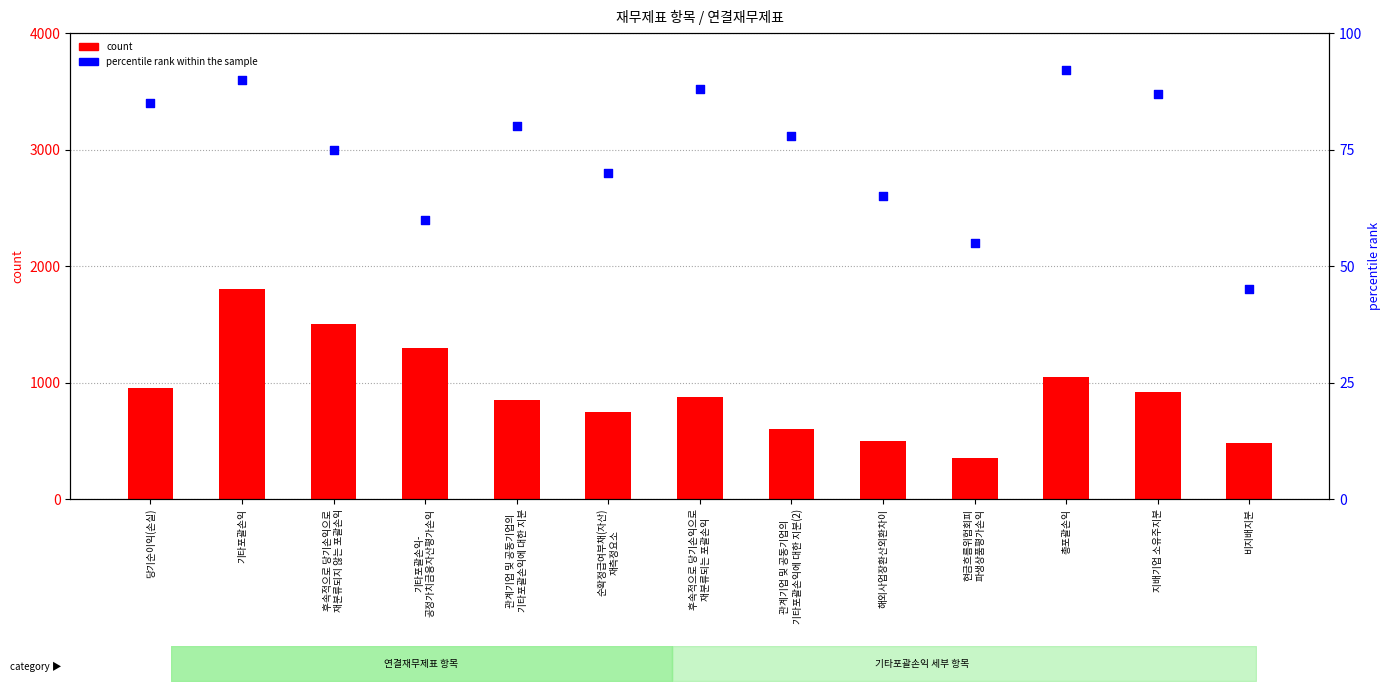

At how many categories does at least one series exceed 998?

4